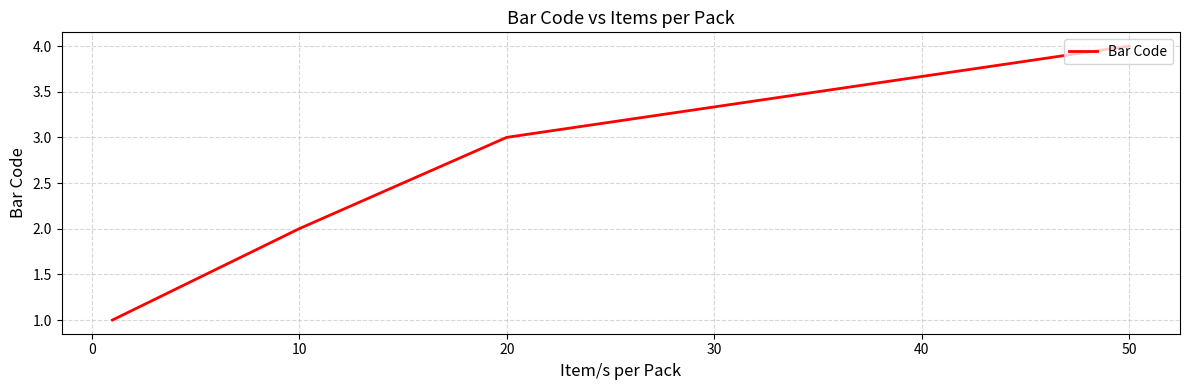

True or false: the data has more than 2 interior local peaks.

False